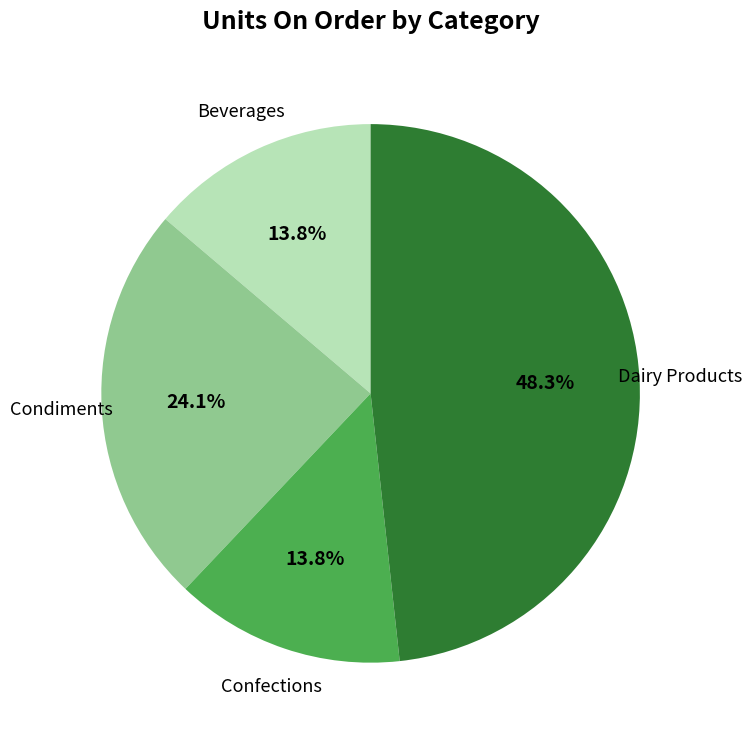

Is there a majority slice in this chart?

No